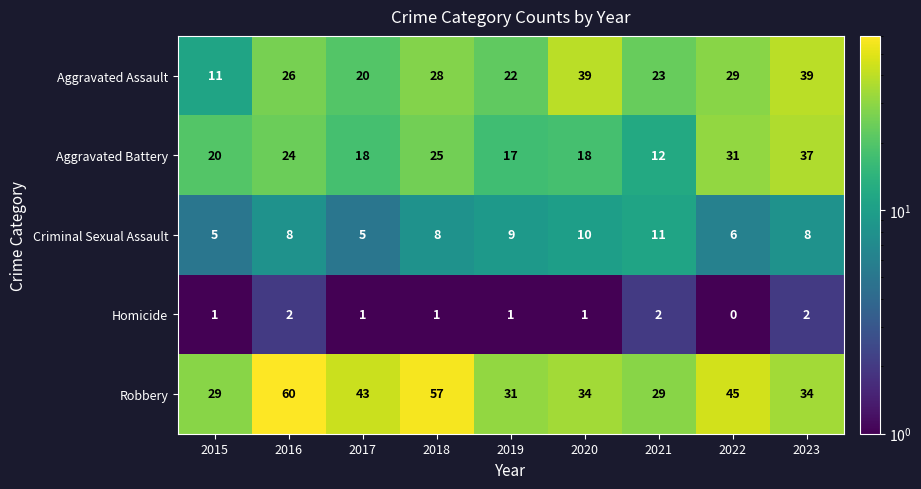

Is the value of Aggravated Assault at 2021 greater than the value of Robbery at 2016?

No